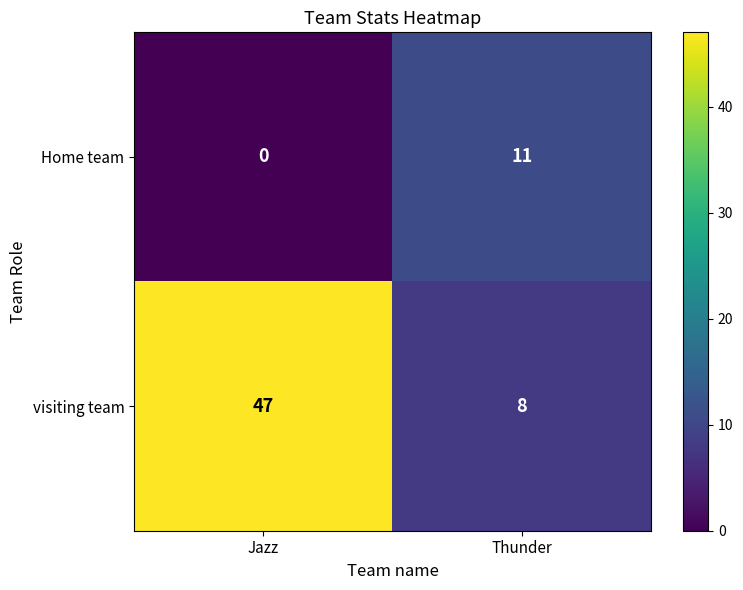

Reading right to left, what are all the values shown in this chart?

Home team: 11	0
visiting team: 8	47